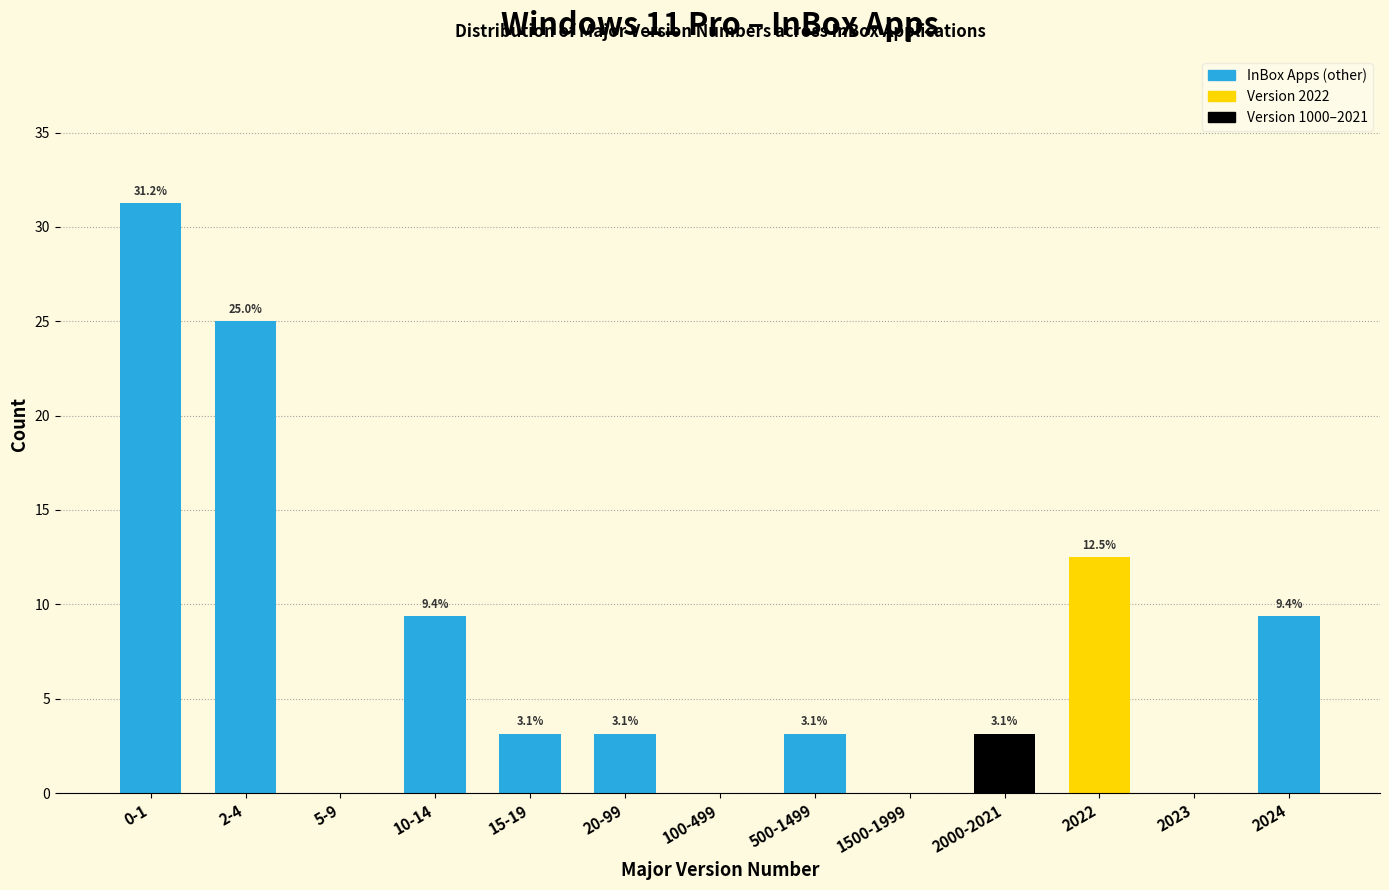

At which category does the chart reach its peak across all series?

0-1